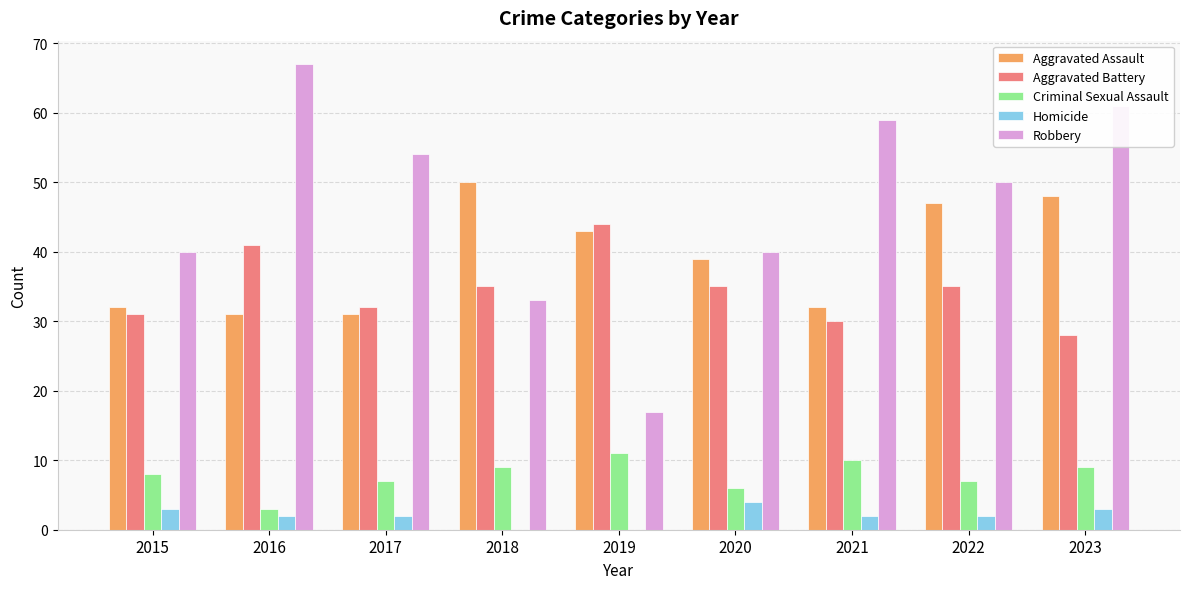

Count the number of categories in the chart.

9